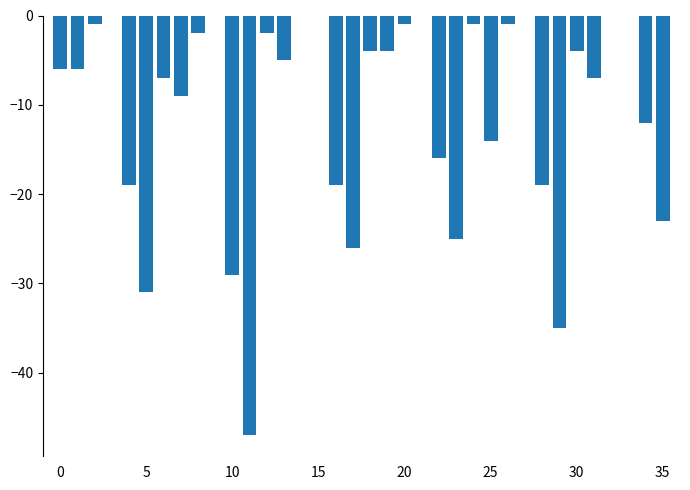

How many series are shown in this chart?

1